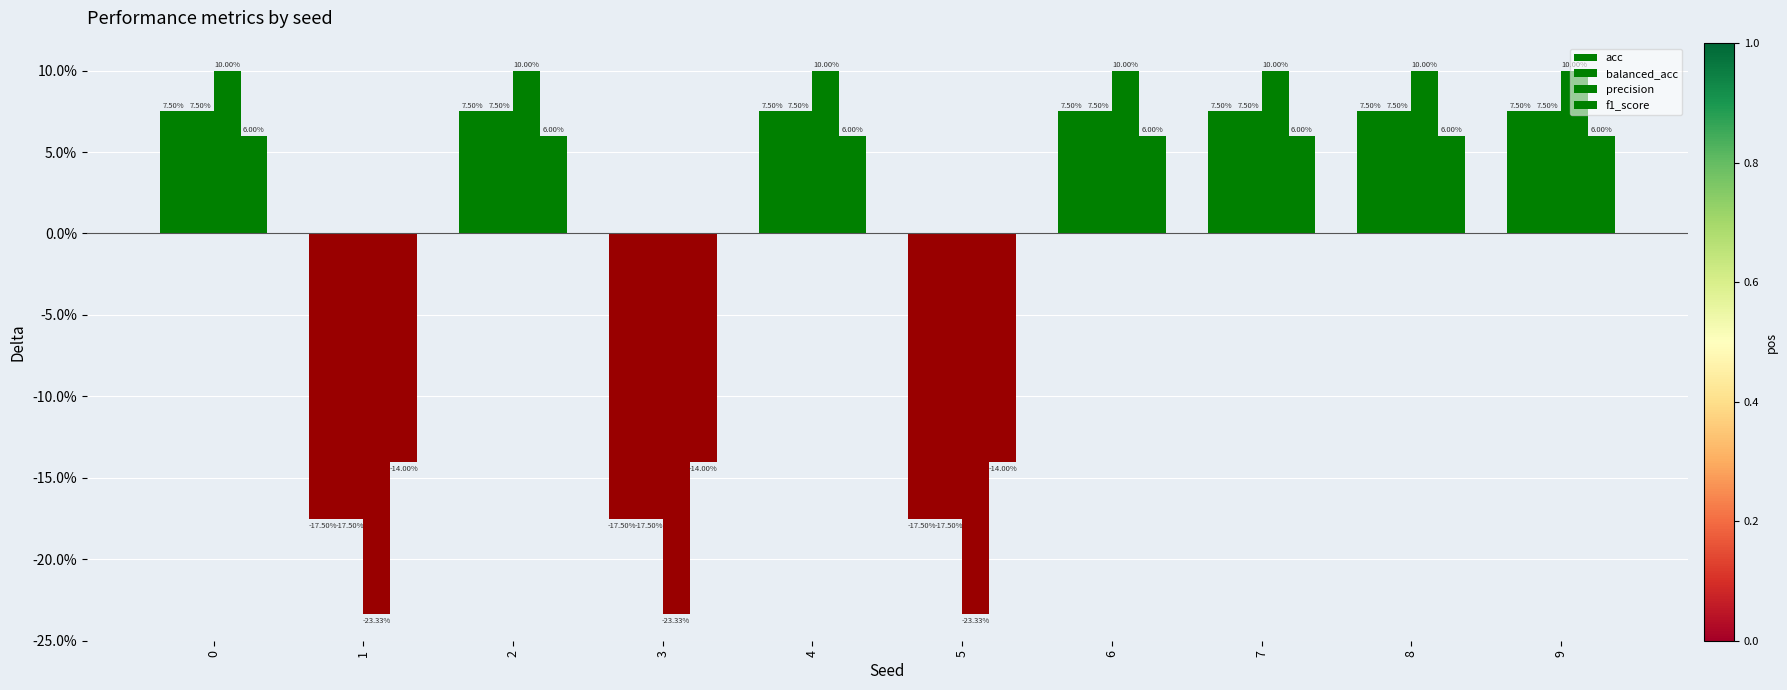

At how many categories does at least one series exceed 0?

7